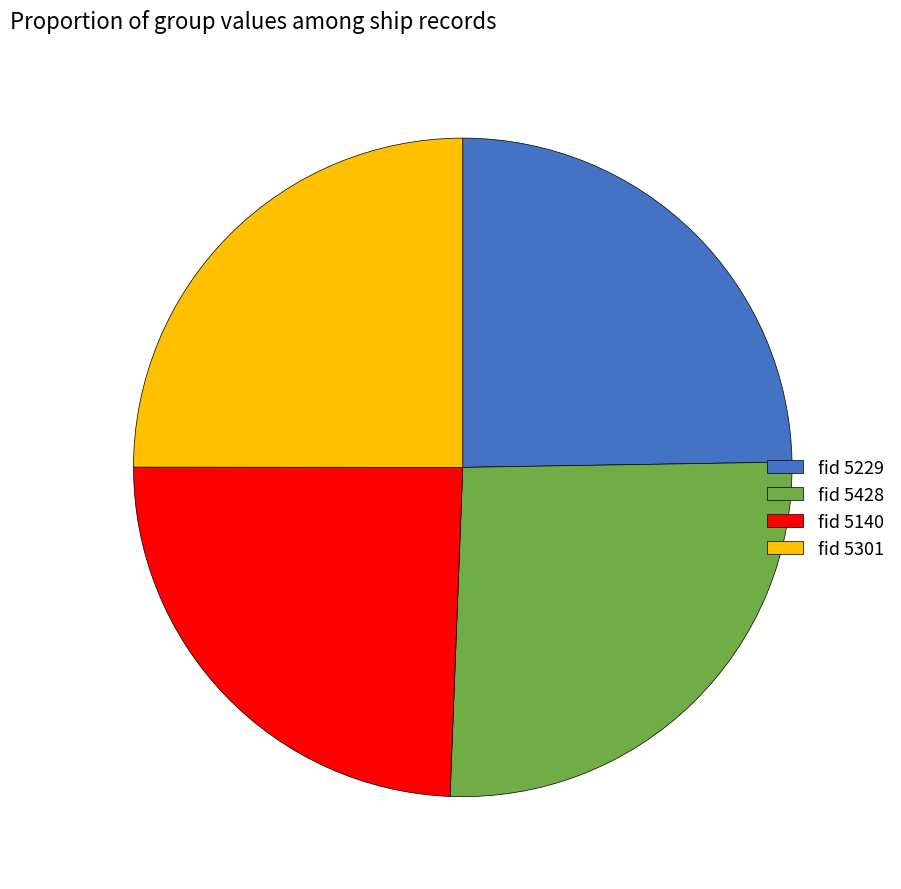

Which category has the biggest portion of the pie?

fid 5428